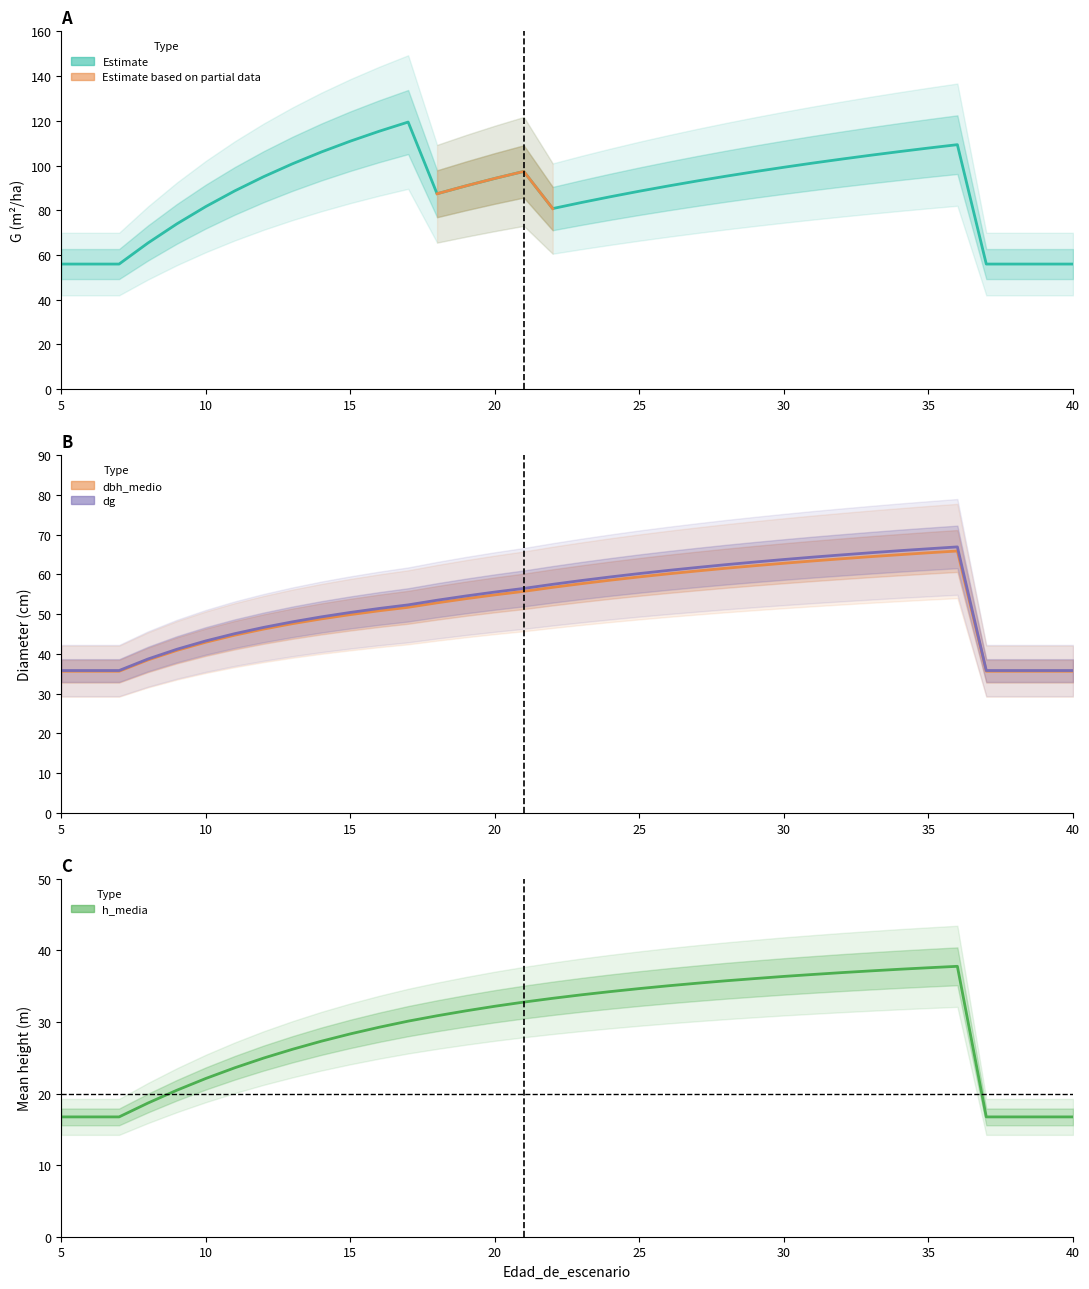

True or false: dbh_medio has a value of 8.1 at 40.

False